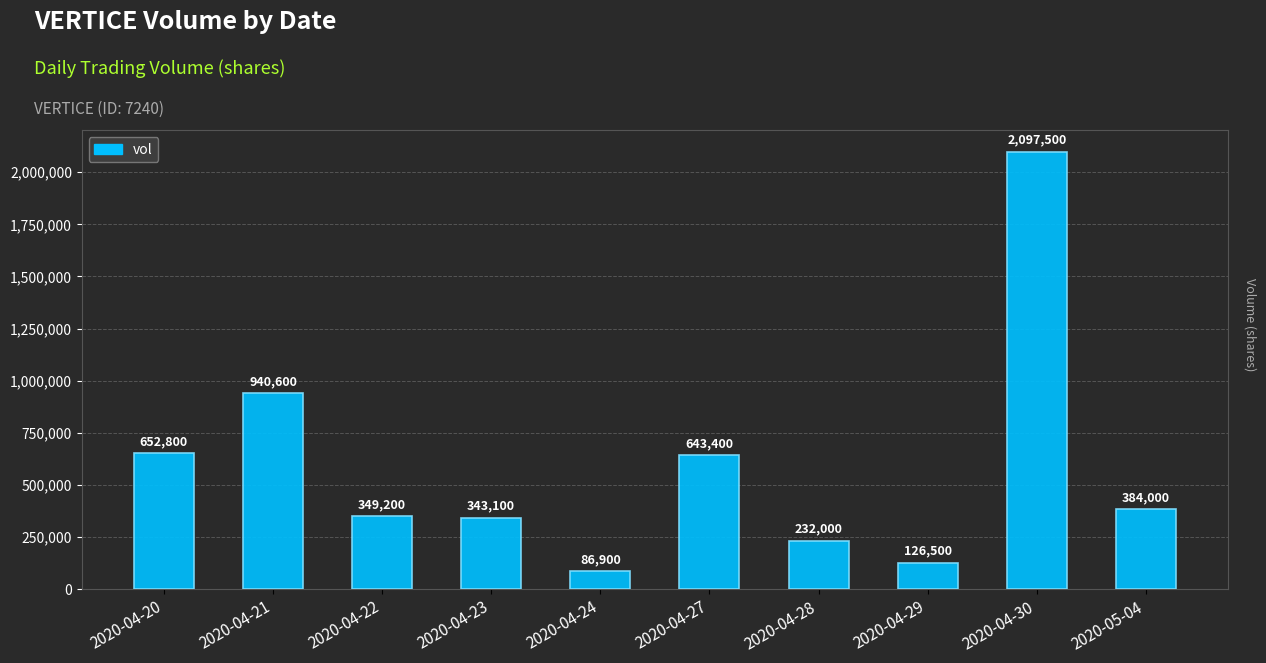

What is the value of the 9th bar from the left?

2097500